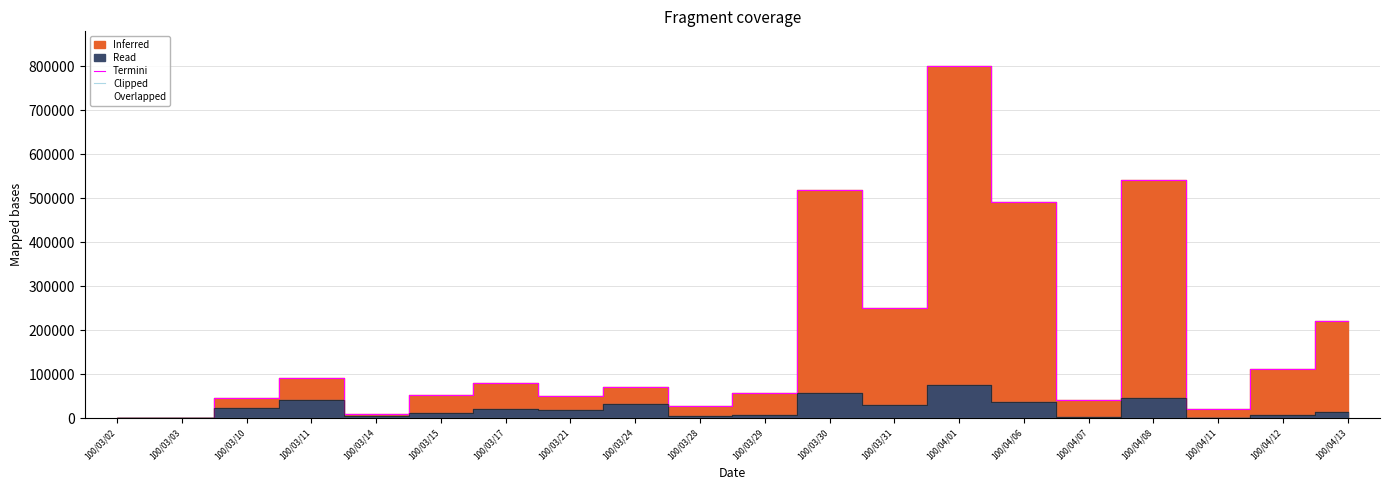

The Termini series shows 1420337 at 100/04/01. True or false?

False